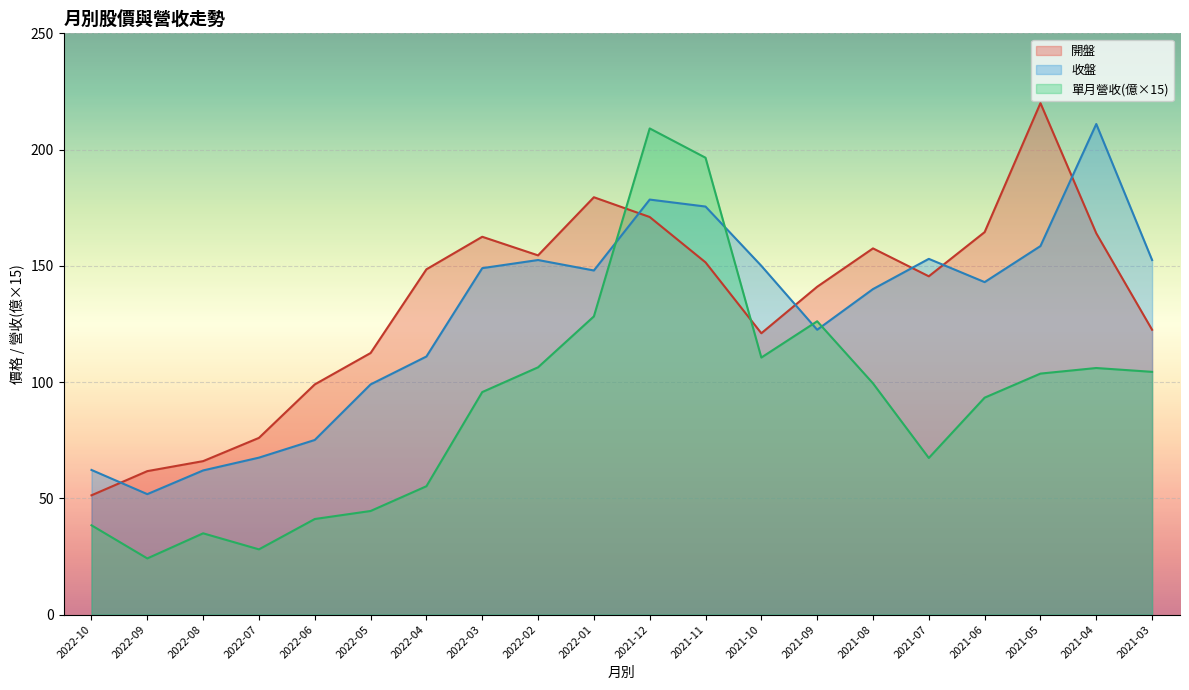

True or false: 單月營收 has more than 1 interior local peaks.

True